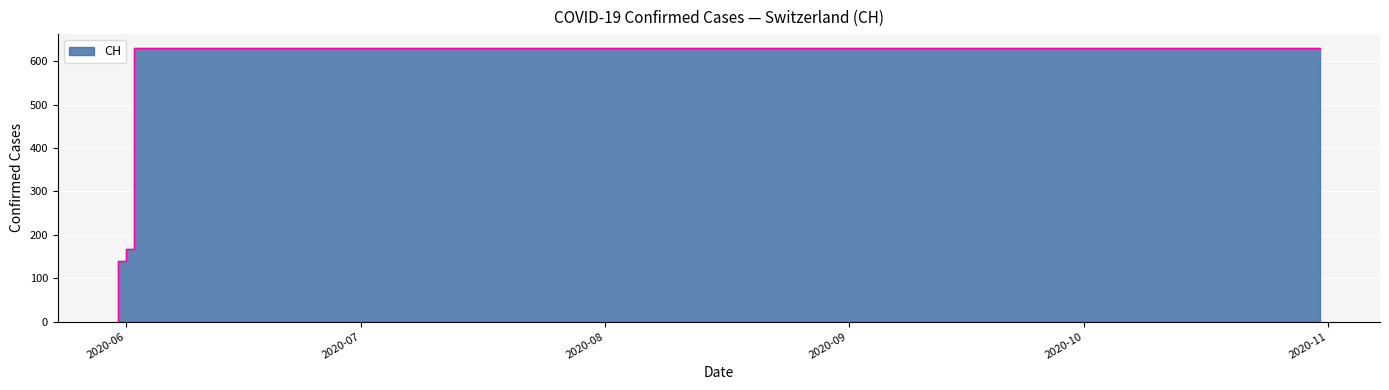

What is the change in value from 2020-06-01 to 2020-08-20?

+492